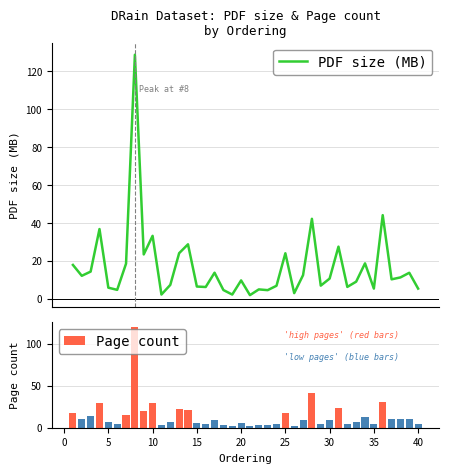

Reading left to right, what are all the values shown in this chart?

PDF size (MB): 17.9	12.1	14.3	36.8	5.9	4.7	18.5	128.6	23.4	33.2	2.3	7.3	24.1	28.7	6.5	6.2	13.8	4.6	2.2	9.7	2.0	5.0	4.6	6.9	24.0	3.0	12.5	42.2	6.9	10.7	27.5	6.3	9.0	18.7	5.4	44.1	10.3	11.3	13.7	5.4
Page count: 17.0	10.0	14.0	30.0	7.0	5.0	15.0	120.0	20.0	30.0	3.0	7.0	22.0	21.0	6.0	4.0	9.0	3.0	2.0	6.0	2.0	3.0	3.0	5.0	17.0	2.0	9.0	41.0	5.0	9.0	23.0	5.0	7.0	13.0	5.0	31.0	10.0	10.0	10.0	4.0